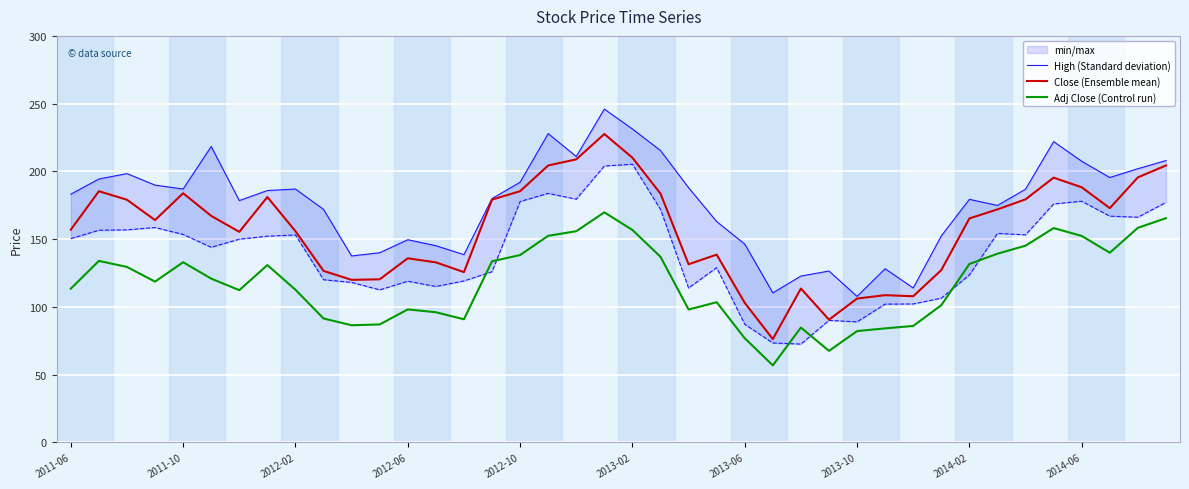

True or false: Close (Ensemble mean) and Adj Close (Control run) intersect in this chart.

False